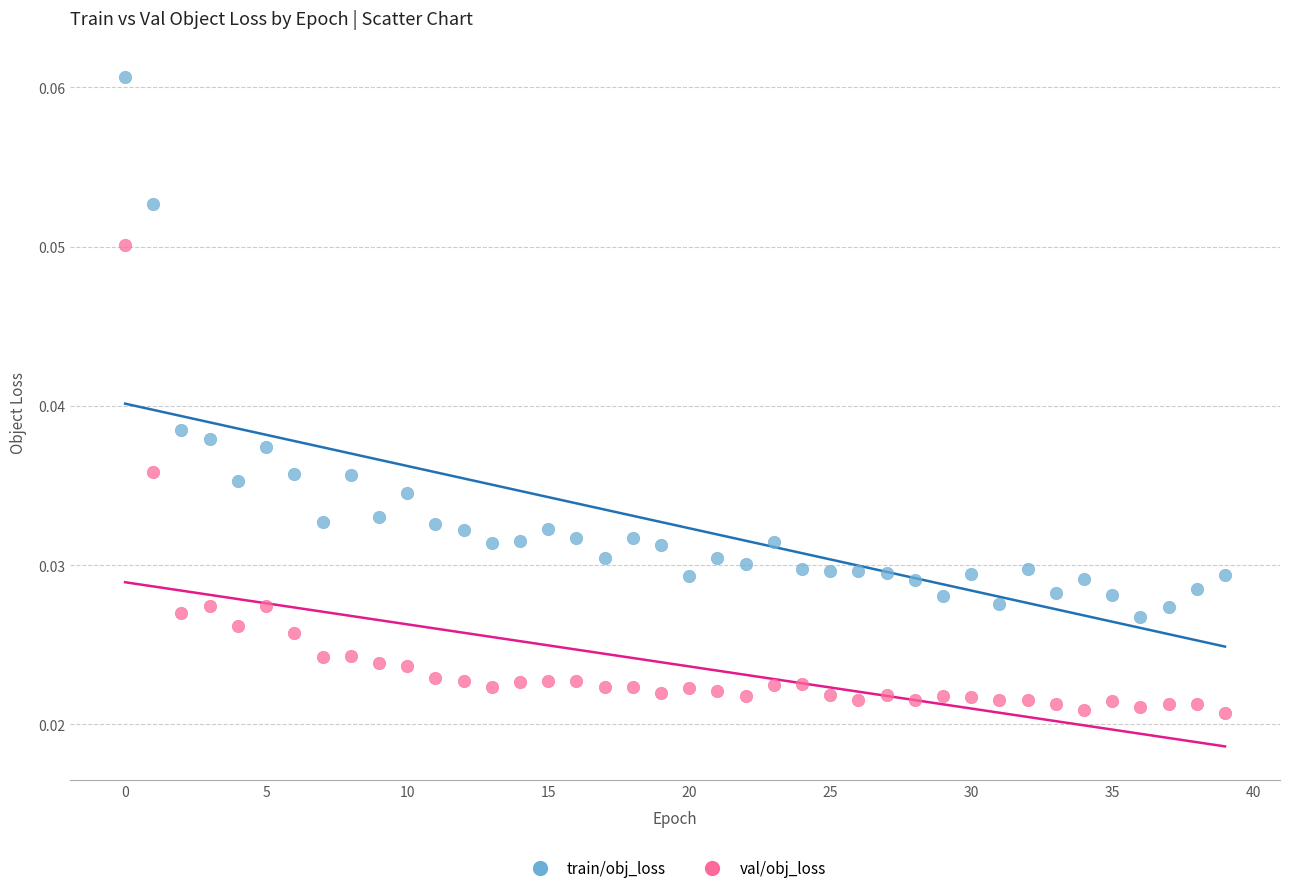

What are all the series names shown in the legend?

train/obj_loss, val/obj_loss